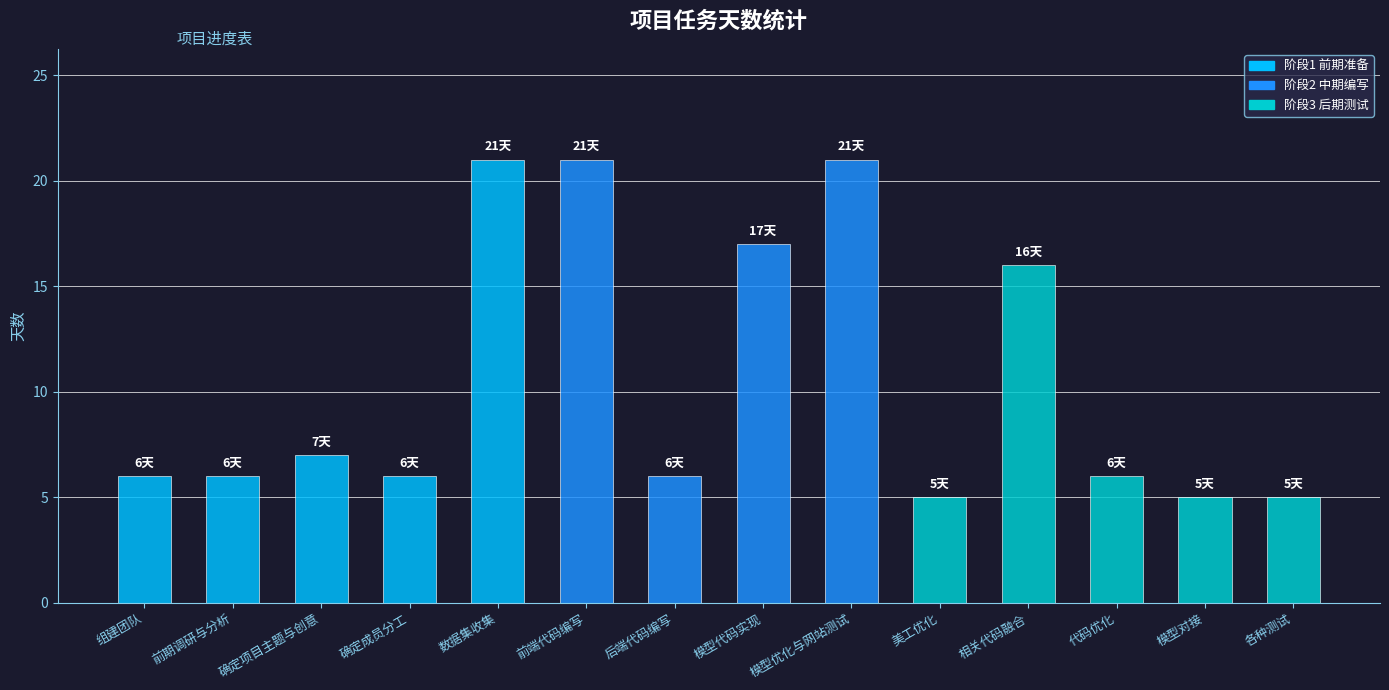

The chart shows a value of 6 at 确定成员分工. True or false?

True